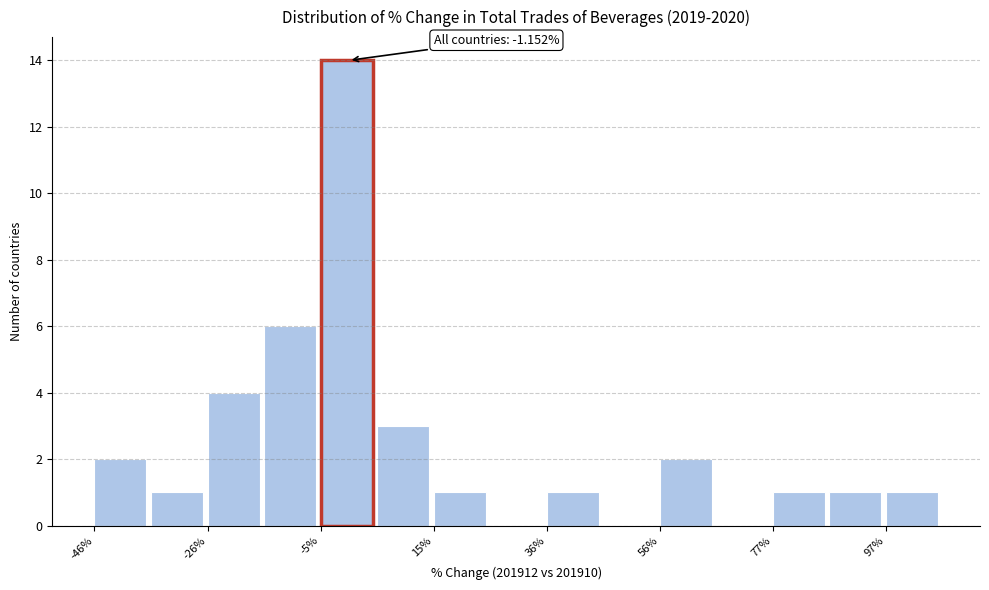

Read against the x-axis, roughly where is the centre of the tallest bar?

0